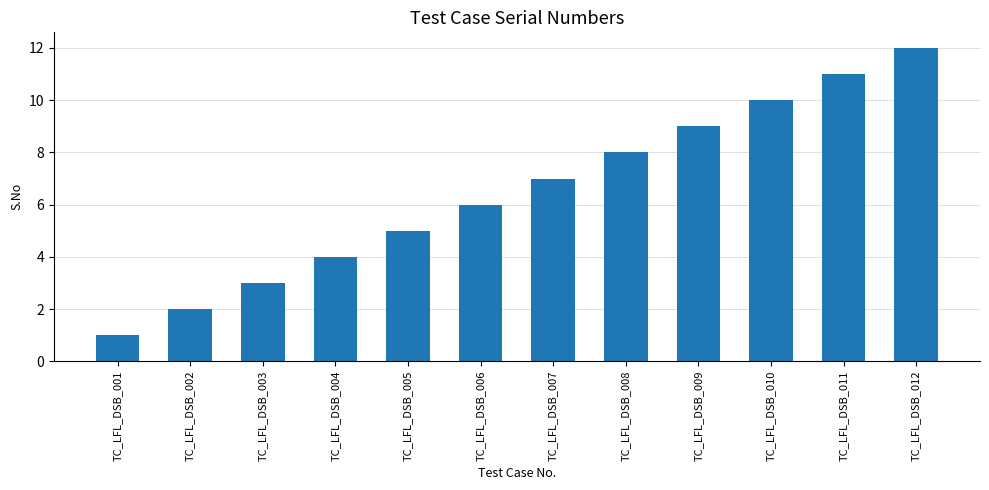

Reading left to right, extract all data points from this chart.

TC_LFL_DSB_001=1	TC_LFL_DSB_002=2	TC_LFL_DSB_003=3	TC_LFL_DSB_004=4	TC_LFL_DSB_005=5	TC_LFL_DSB_006=6	TC_LFL_DSB_007=7	TC_LFL_DSB_008=8	TC_LFL_DSB_009=9	TC_LFL_DSB_010=10	TC_LFL_DSB_011=11	TC_LFL_DSB_012=12